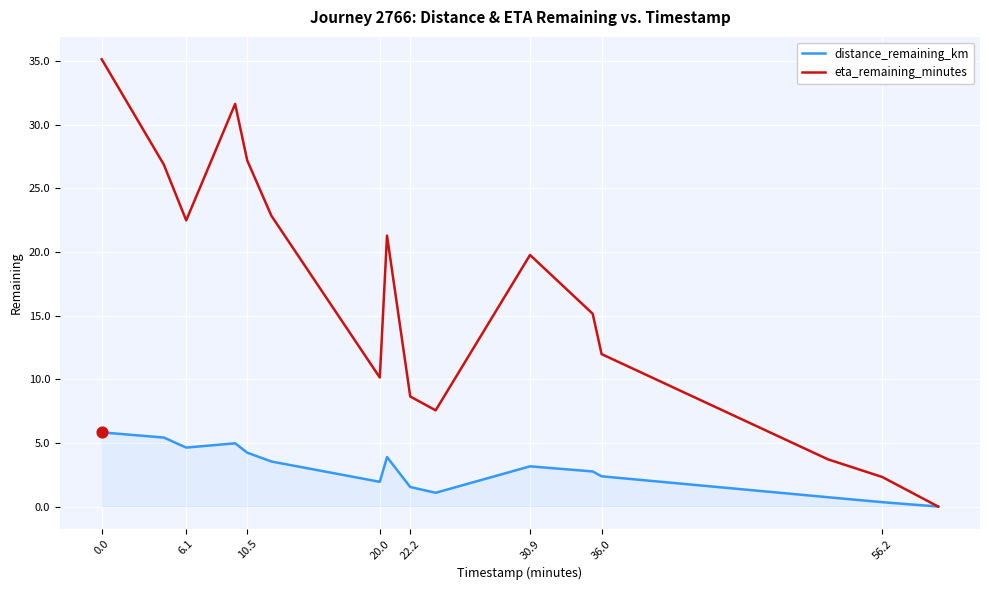

At how many categories does at least one series exceed 7?

13